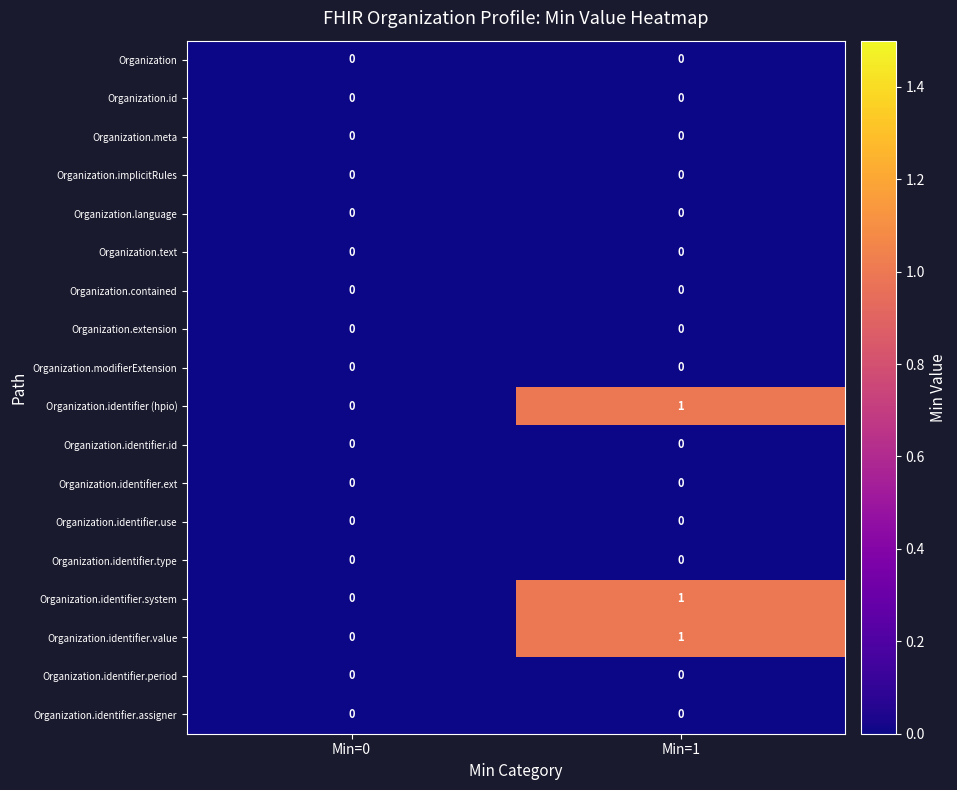

True or false: Organization.identifier.ext has a value of 0 at Min=0.

True